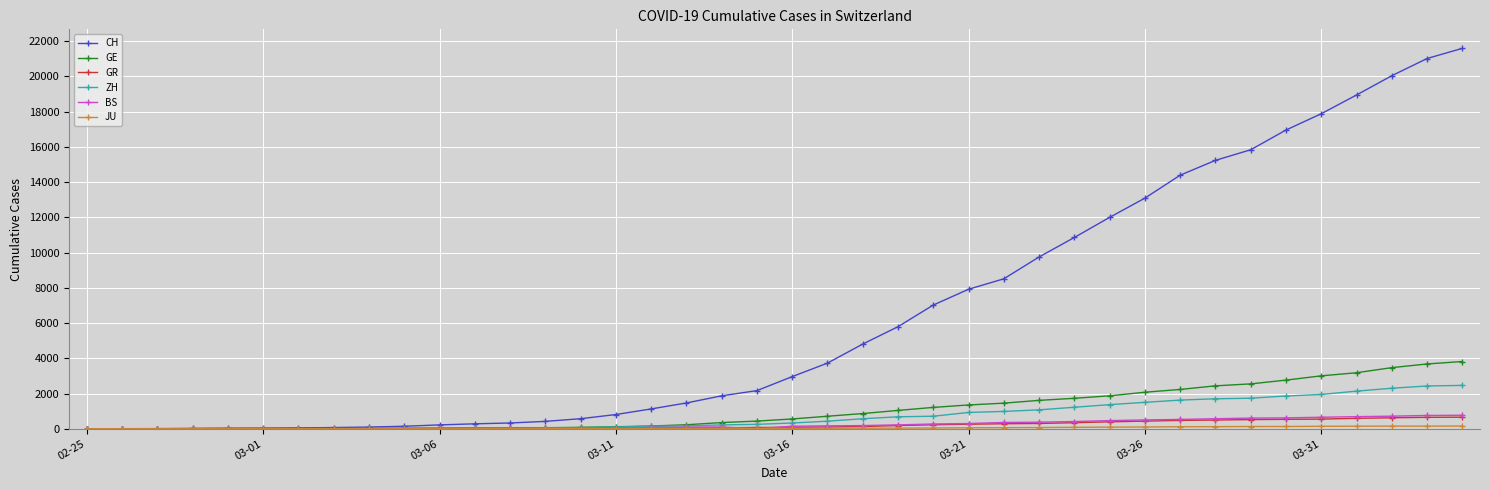

Which series has the largest range (max minus min)?

CH